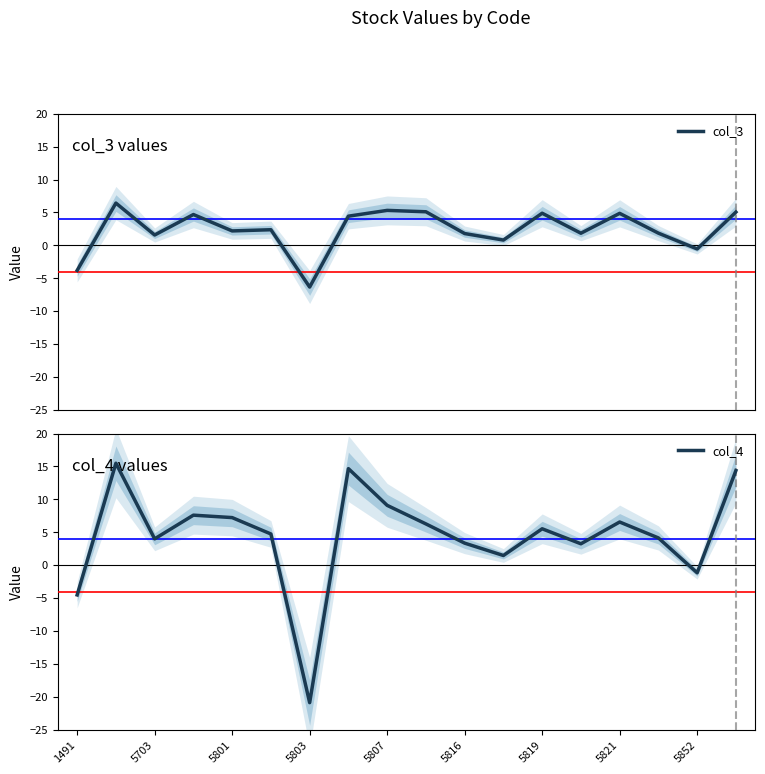

Which series ends up on top after the final intersection of col_3 and col_4?

col_4